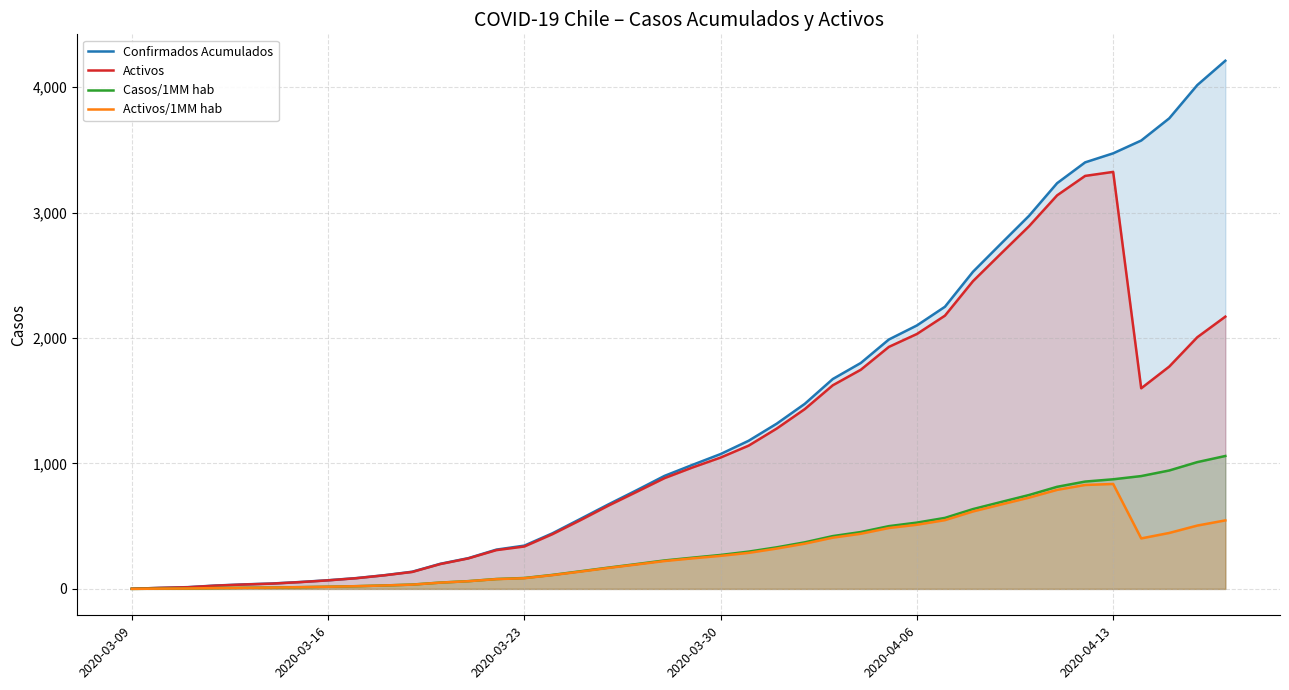

Which series has the largest total across all categories?

Confirmados Acumulados